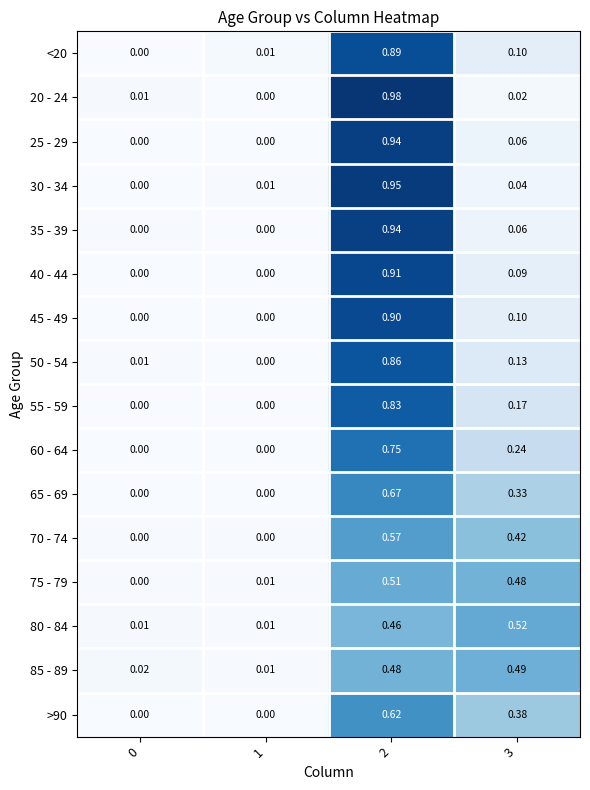

Is the value of 50 - 54 at 2 greater than the value of <20 at 0?

Yes